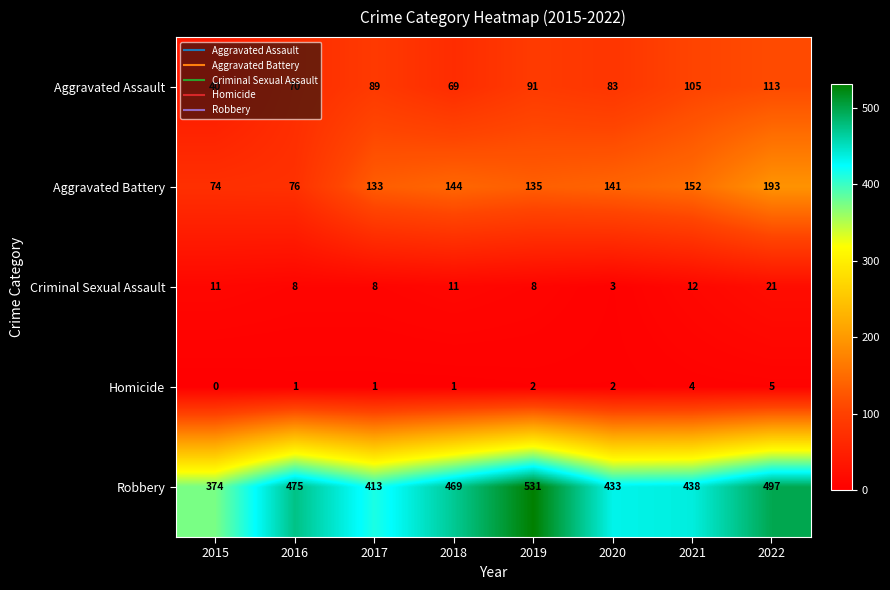

What is the maximum value shown in the chart?

531